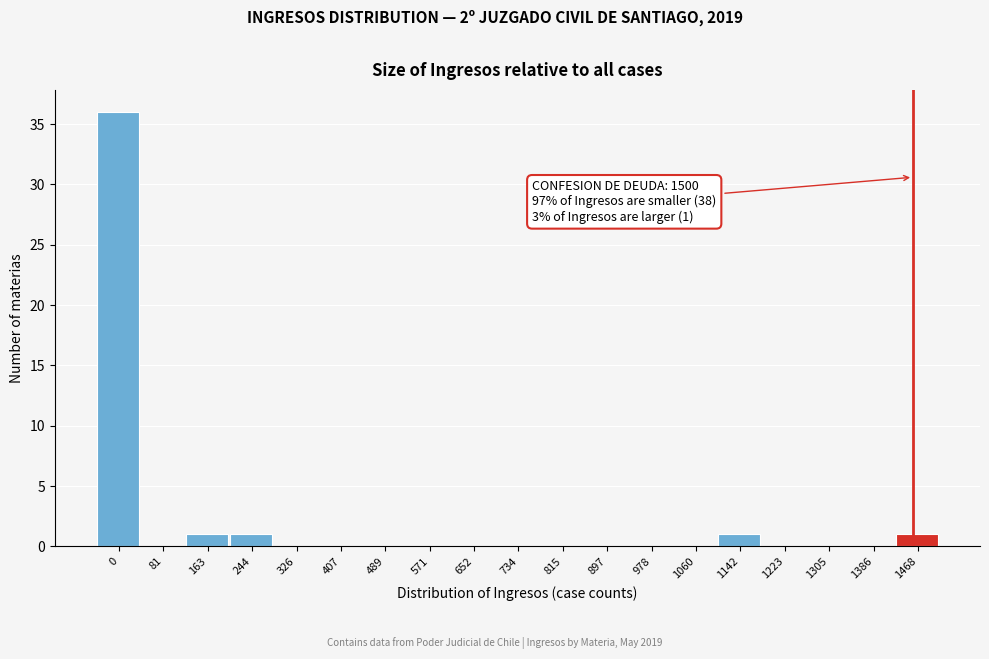

Reading left to right, transcribe all the data shown in this chart.

0=36	81=0	163=1	244=1	326=0	407=0	489=0	571=0	652=0	734=0	815=0	897=0	978=0	1060=0	1142=1	1223=0	1305=0	1386=0	1468=1